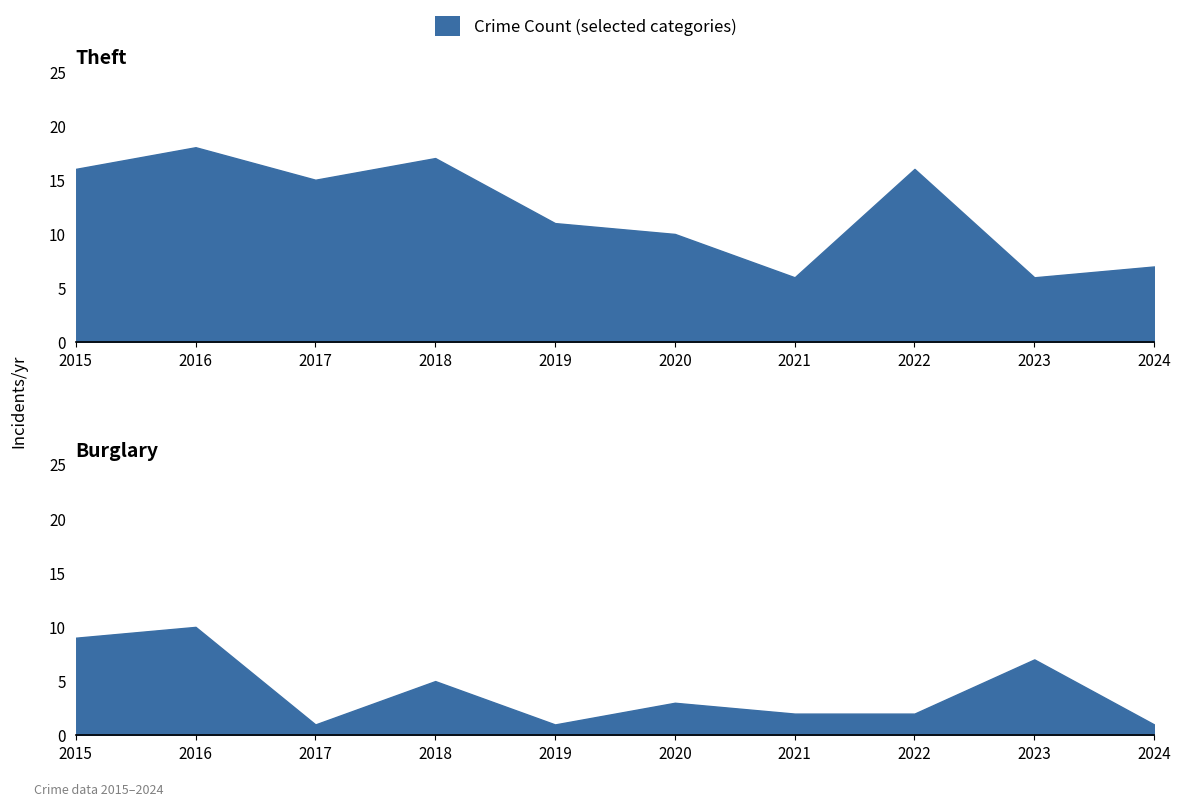

Reading right to left, list all the values displayed in this chart.

Theft: 7	6	16	6	10	11	17	15	18	16
Burglary: 1	7	2	2	3	1	5	1	10	9